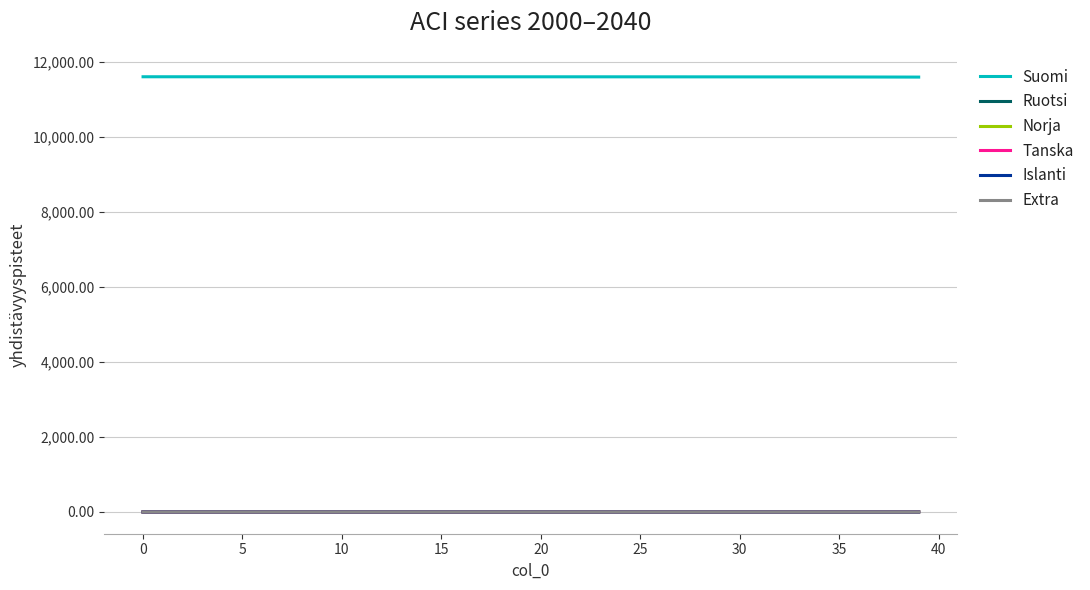

Which series has the largest total across all categories?

Suomi